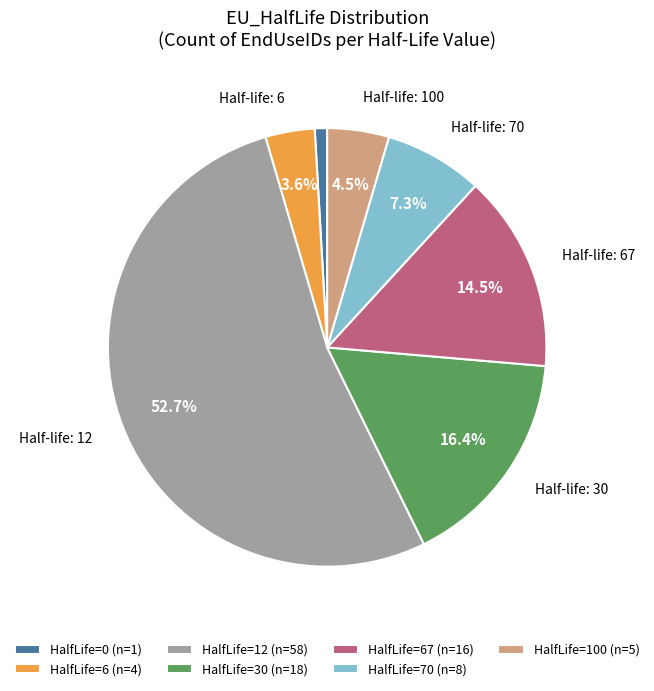

Rank the categories by value from highest to lowest.

HalfLife=12 (n=58), HalfLife=30 (n=18), HalfLife=67 (n=16), HalfLife=70 (n=8), HalfLife=100 (n=5), HalfLife=6 (n=4), HalfLife=0 (n=1)